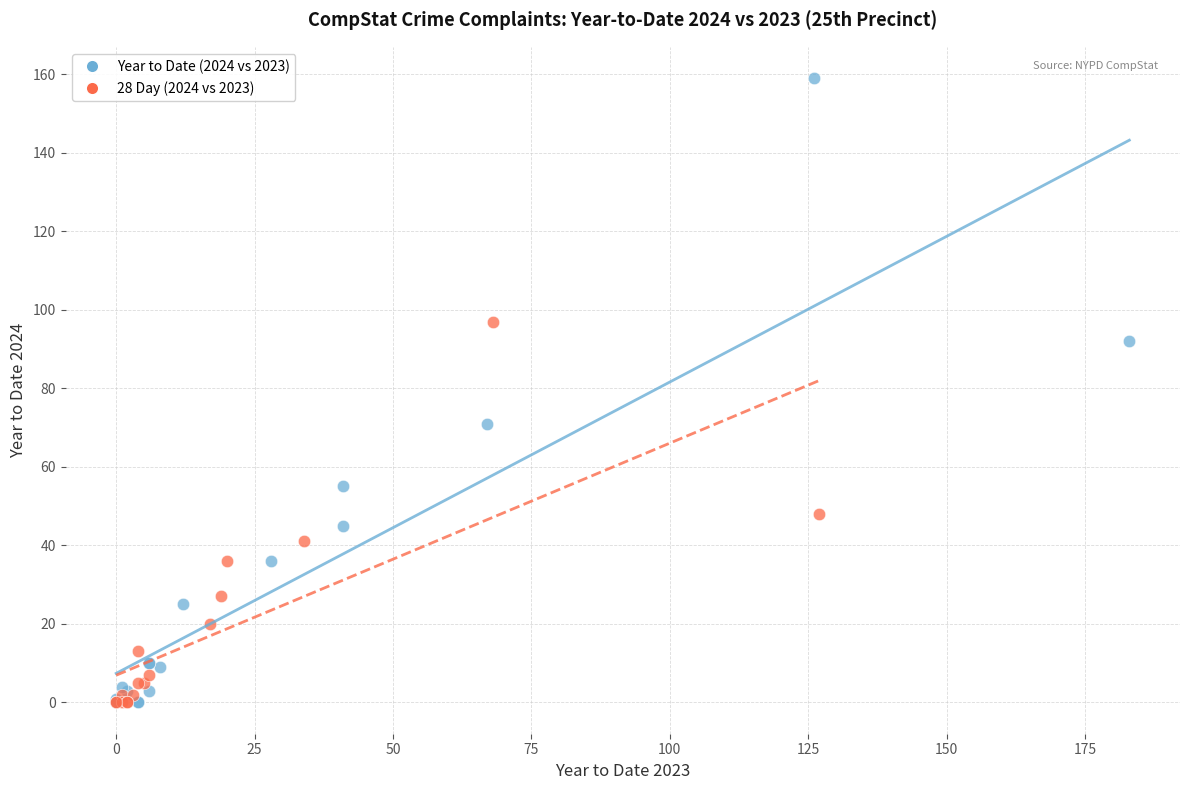

Which series contains the highest Y value?

Year to Date (2024 vs 2023)